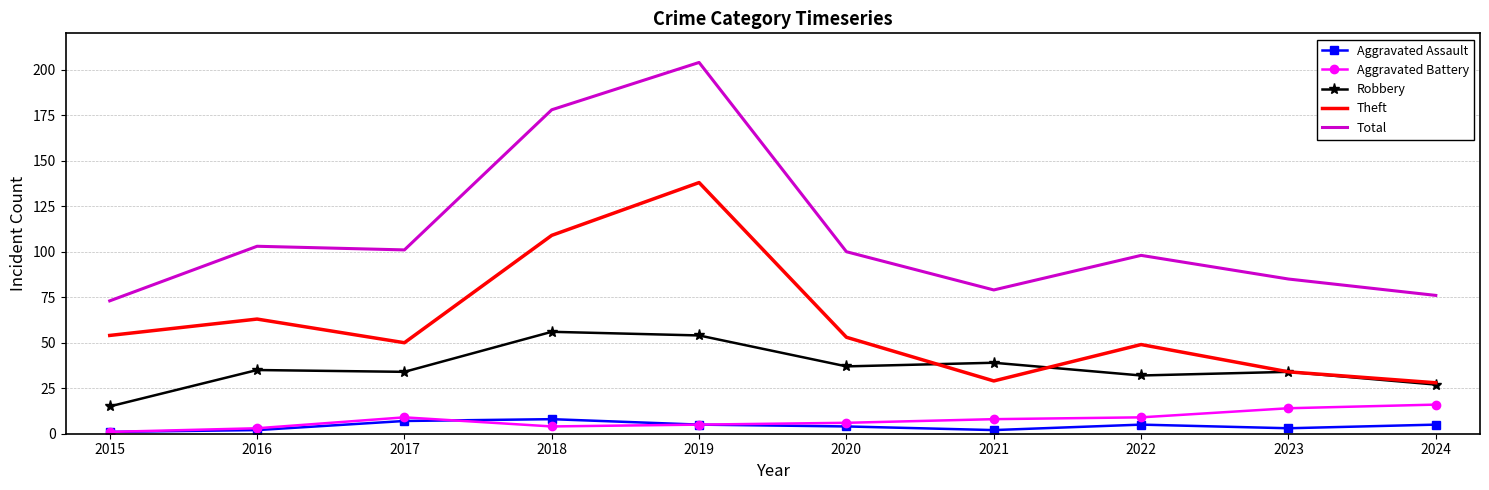

True or false: Theft has a value of 109 at 2018.

True